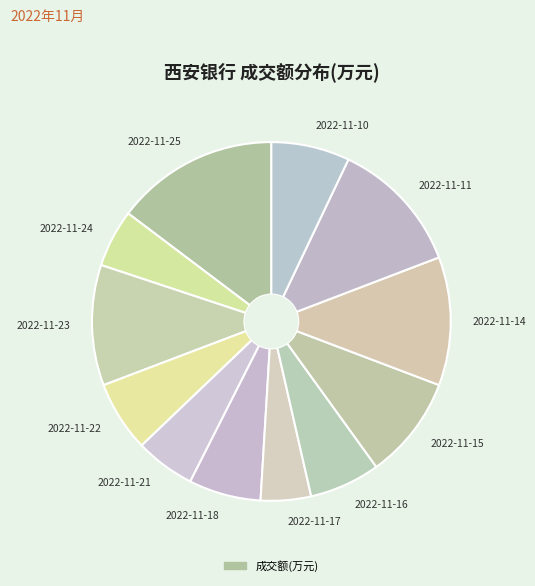

Count the number of slices in the pie.

12